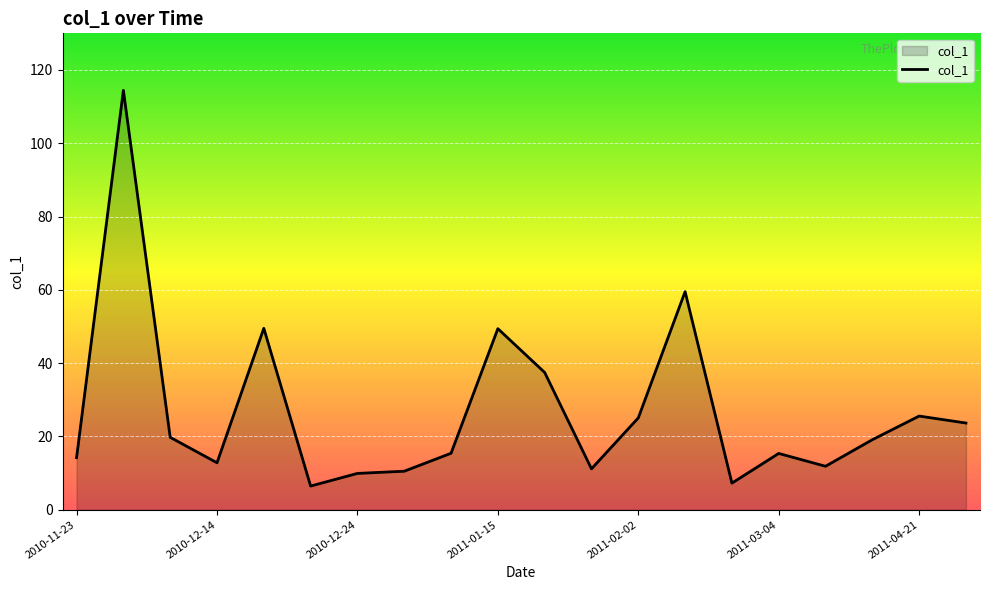

What is the smallest value displayed?

6.5